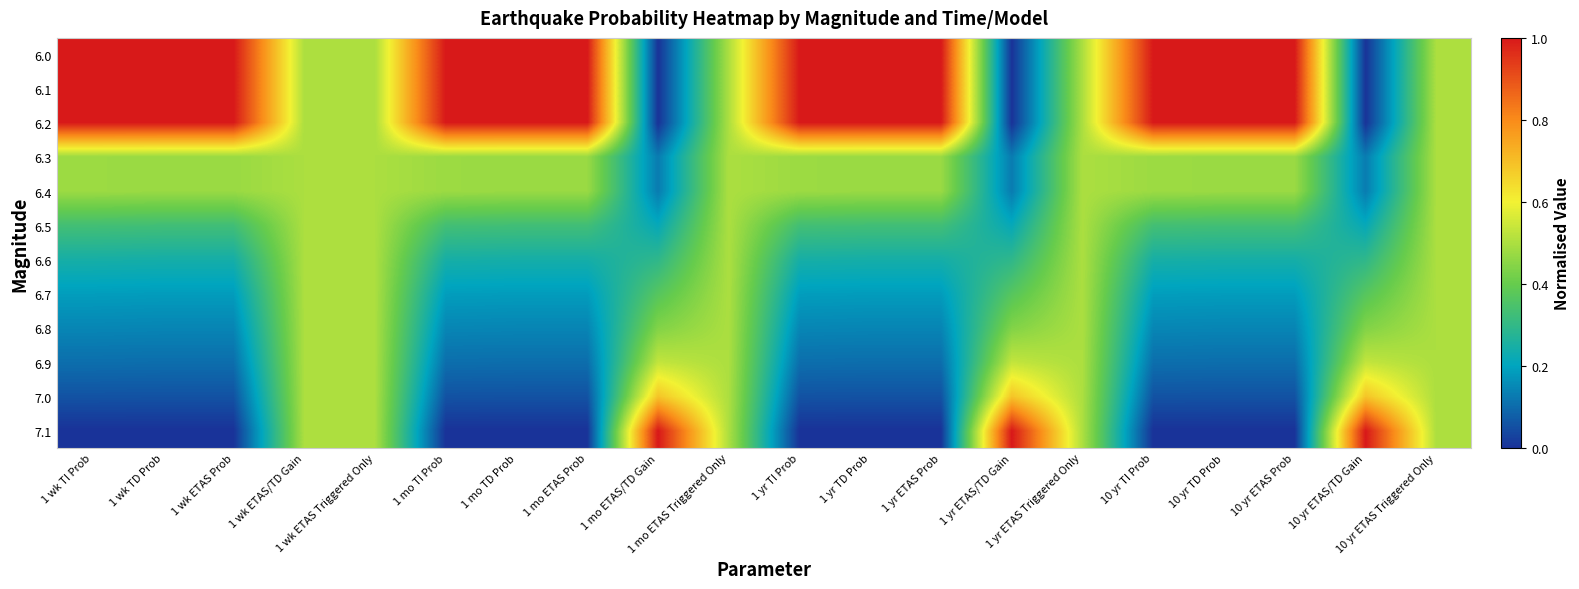

List the series in order of their peak value, lowest first.

6.3, 6.4, 6.5, 6.6, 6.7, 6.8, 6.9, 7.0, 6.0, 6.1, 6.2, 7.1